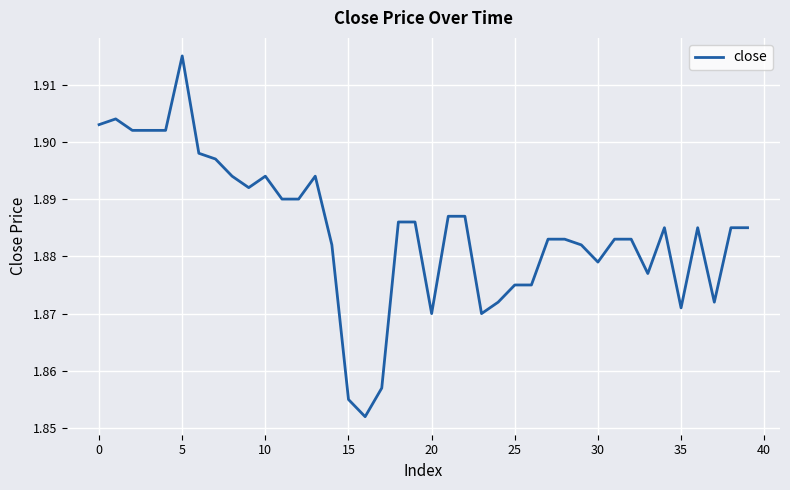

True or false: the data shows 3.0 at 10.

False